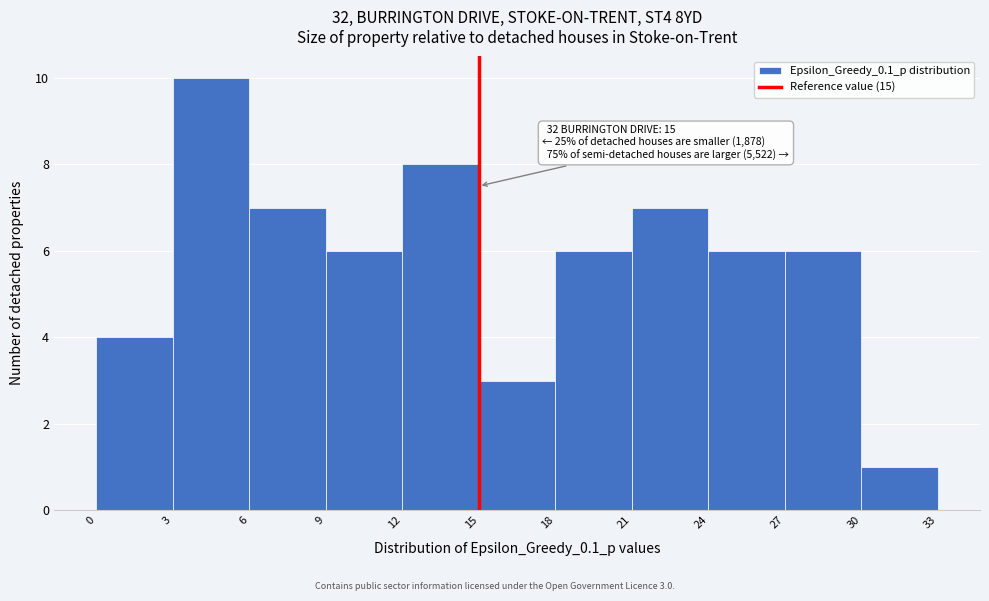

Which range on the x-axis has the tallest bar?

3 to 6